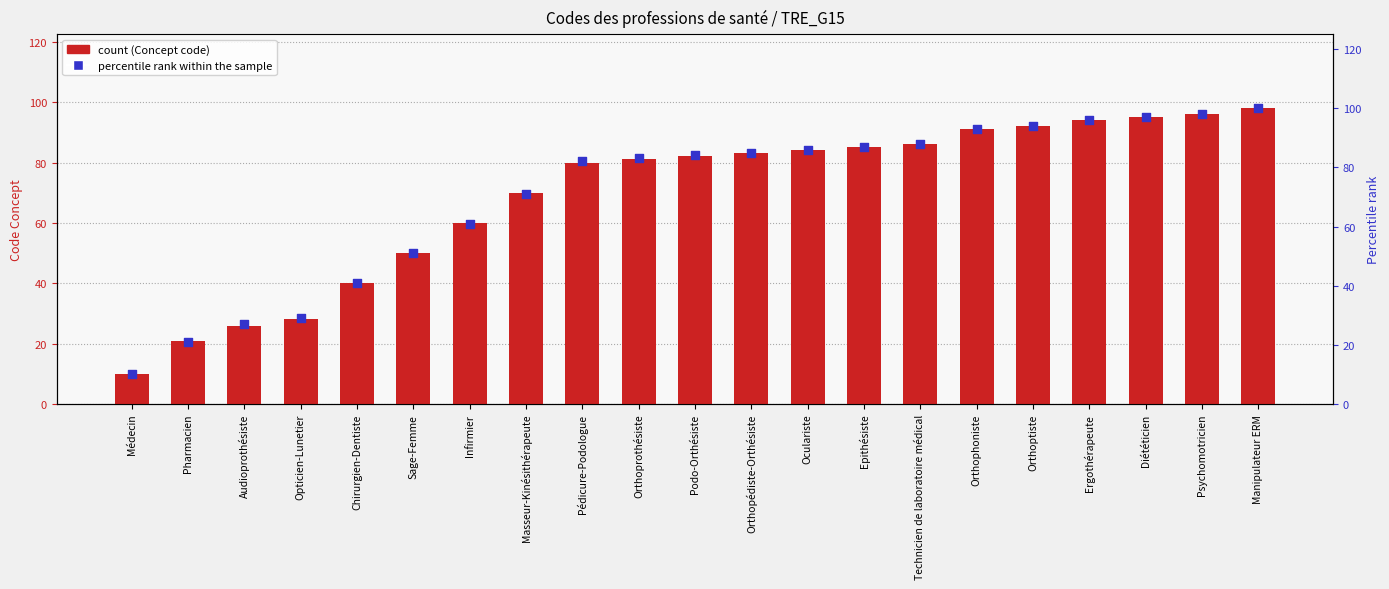

Which series has the widest spread of Y values?

Percentile rank